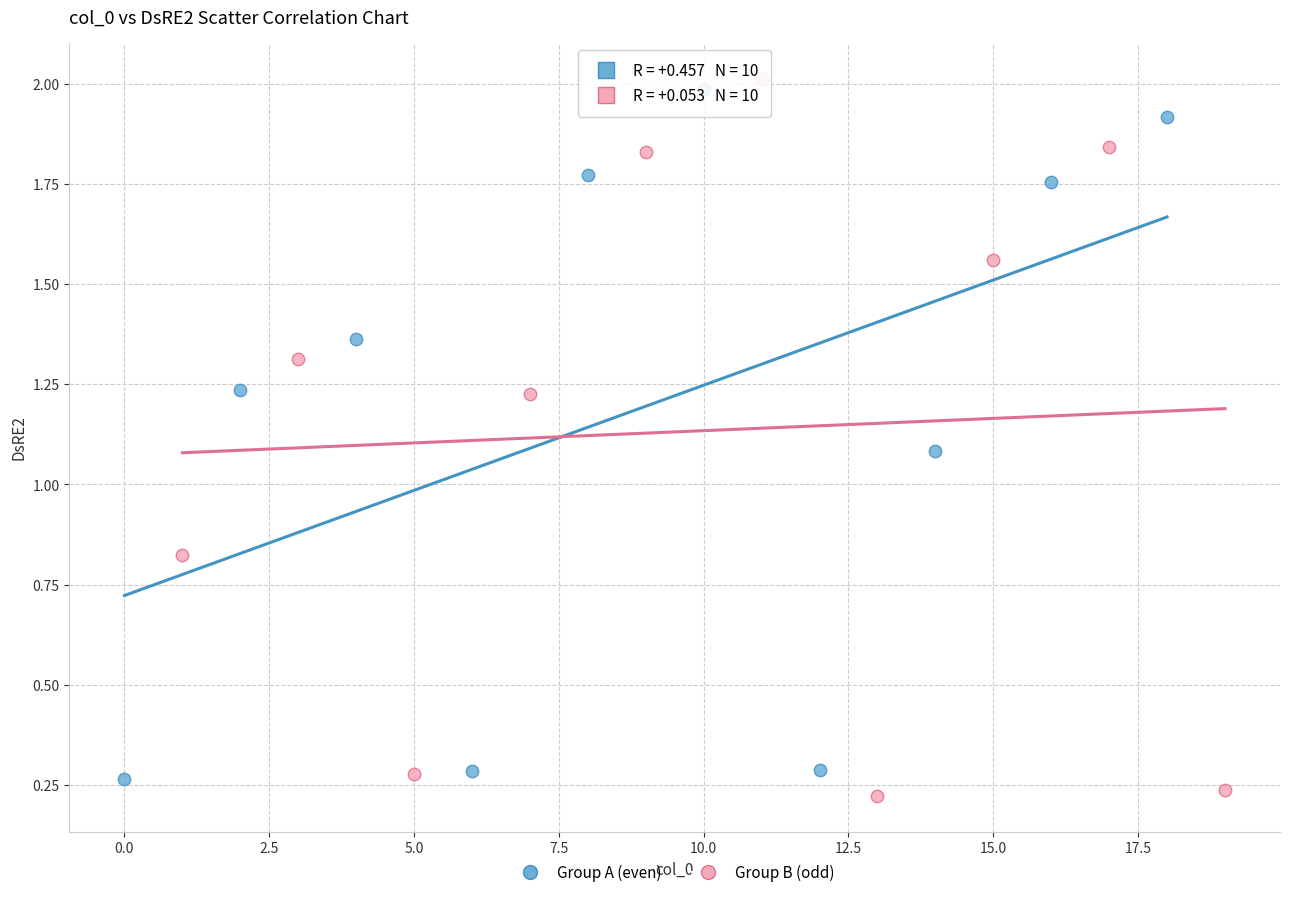

Which series has the widest spread of Y values?

Group B (odd)